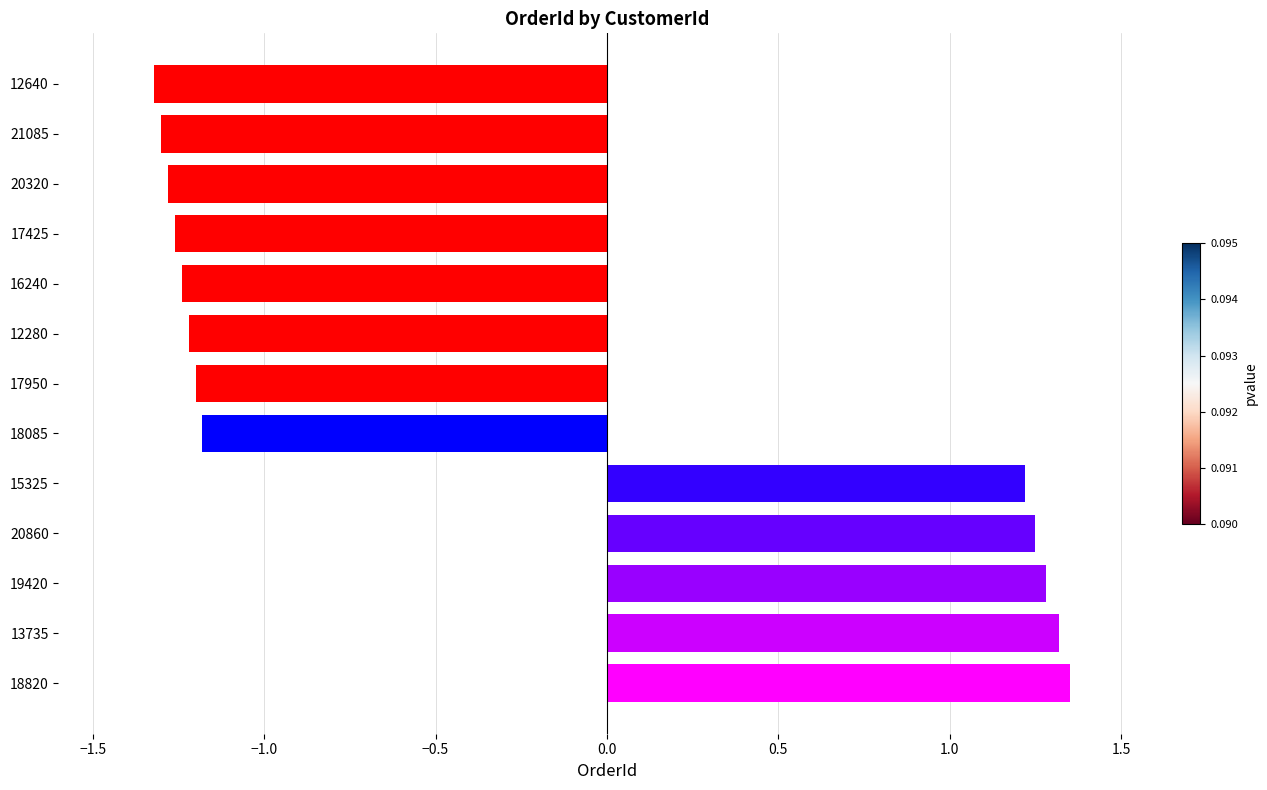

Which has a higher value, 21085 or 13735?

13735